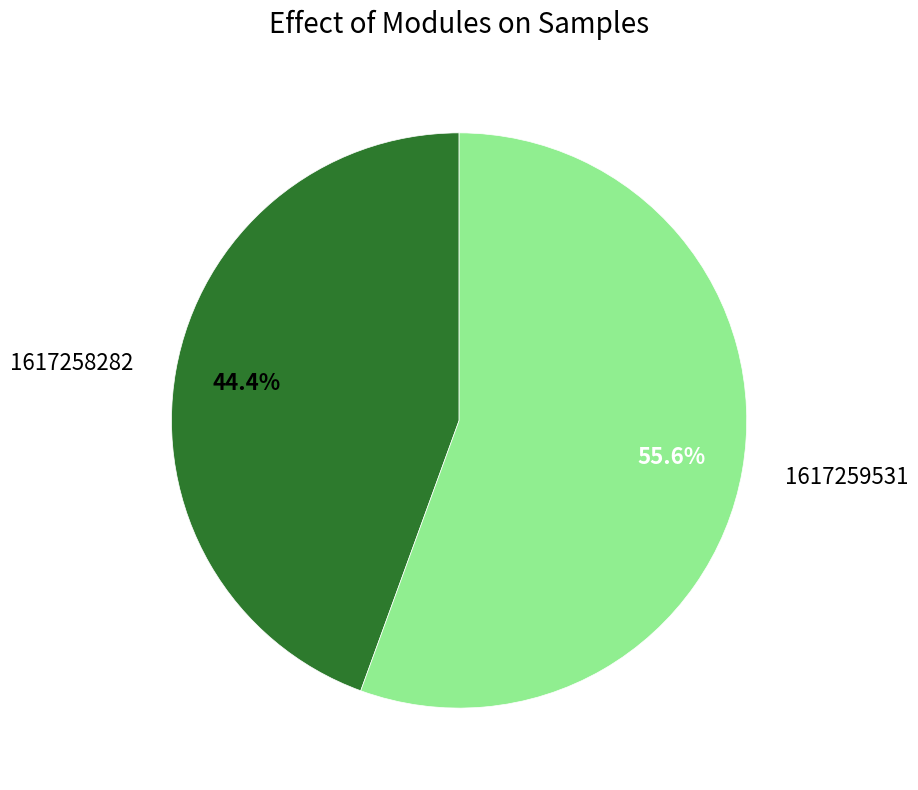

How many slices are in this pie chart?

2